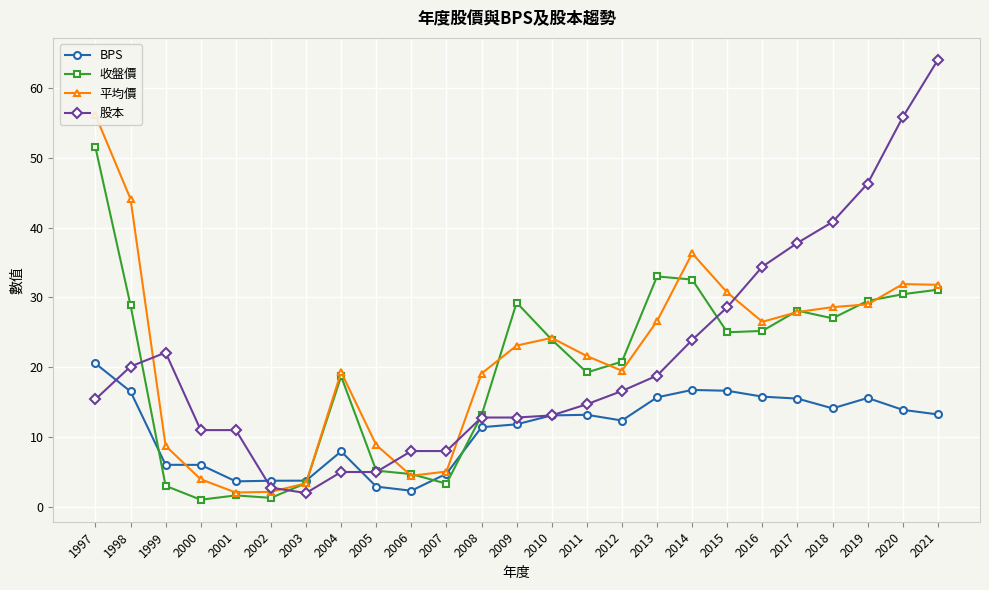

Between which two adjacent categories do 收盤價 and 股本 first intersect?

1998 and 1999